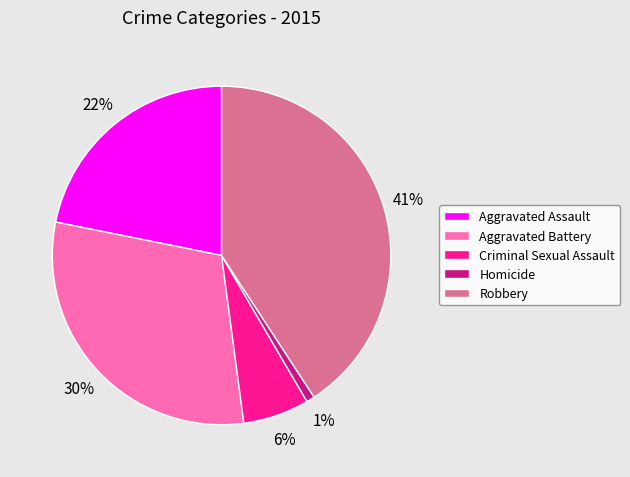

Count the number of slices in the pie.

5